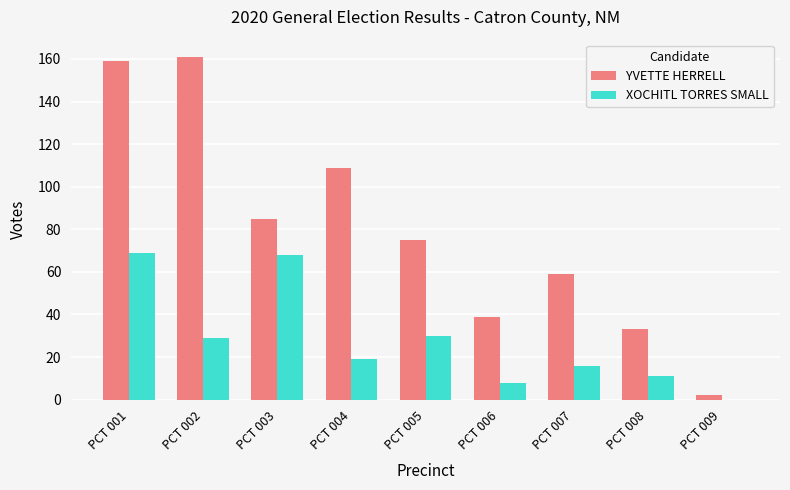

What is the sum of all XOCHITL TORRES SMALL values?

250